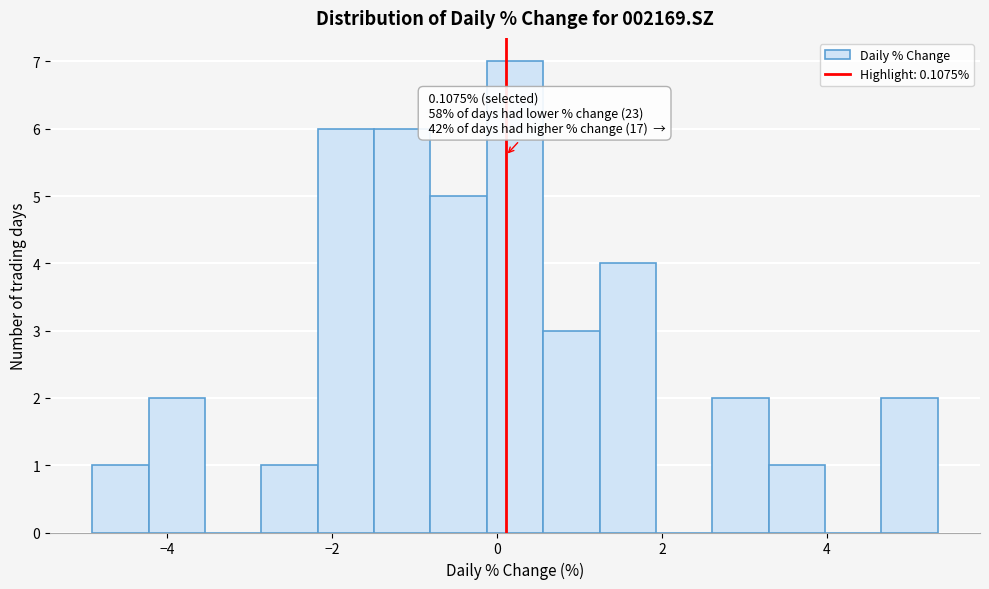

Read against the x-axis, roughly where is the centre of the tallest bar?

0.2